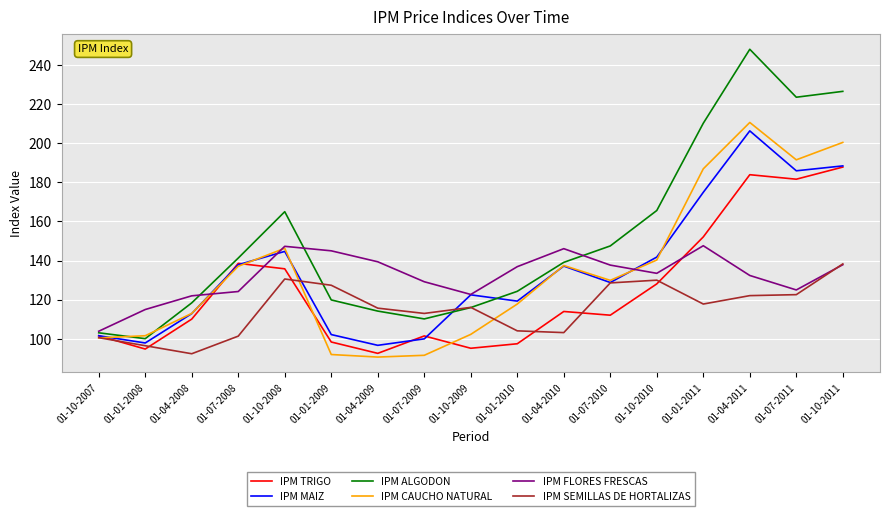

What is the total value across all series at 01-04-2008?

668.8